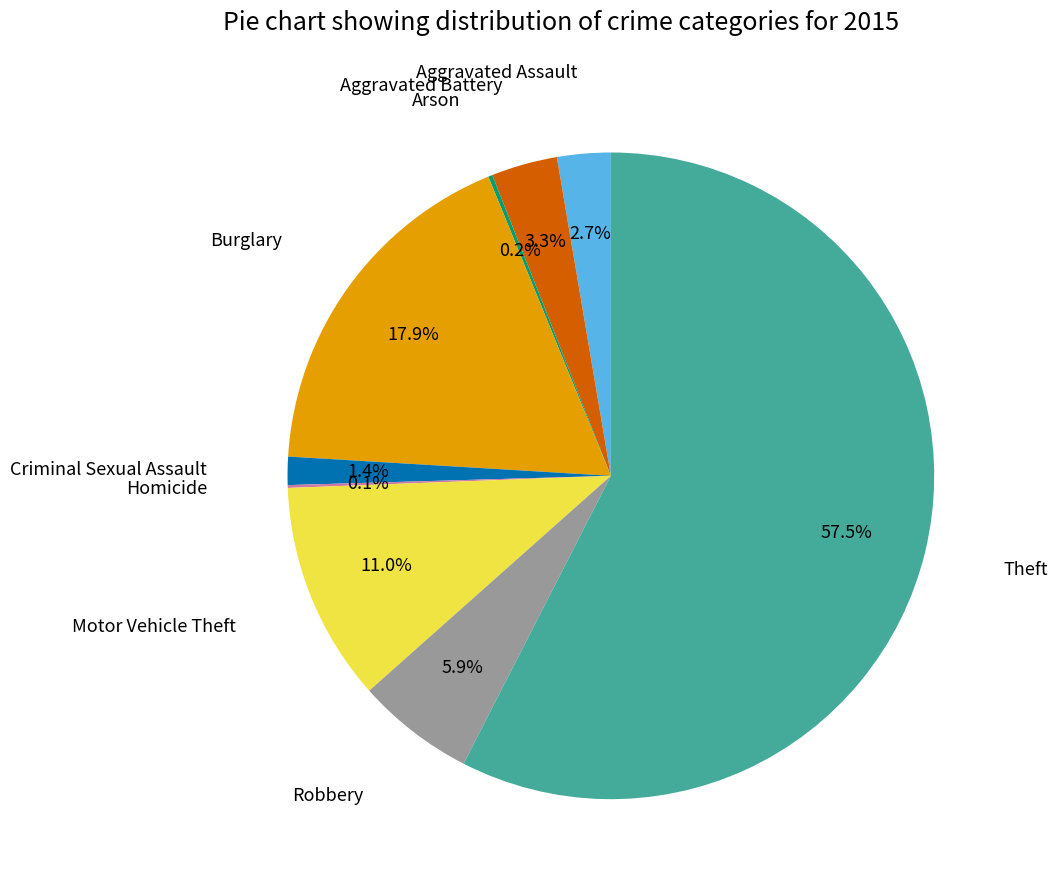

Is there any slice that represents more than half of the pie?

Yes